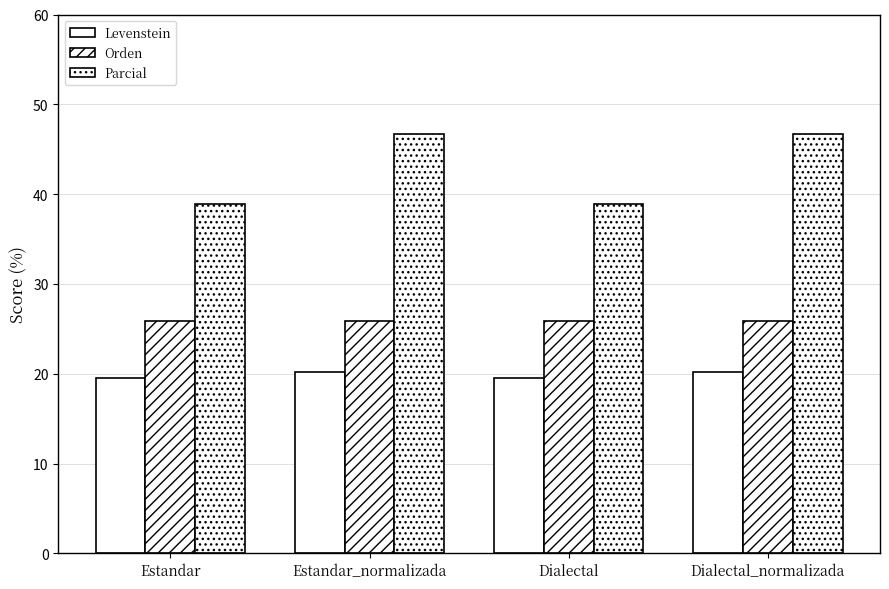

Which series changed the most between Estandar_normalizada and Dialectal_normalizada?

Levenstein